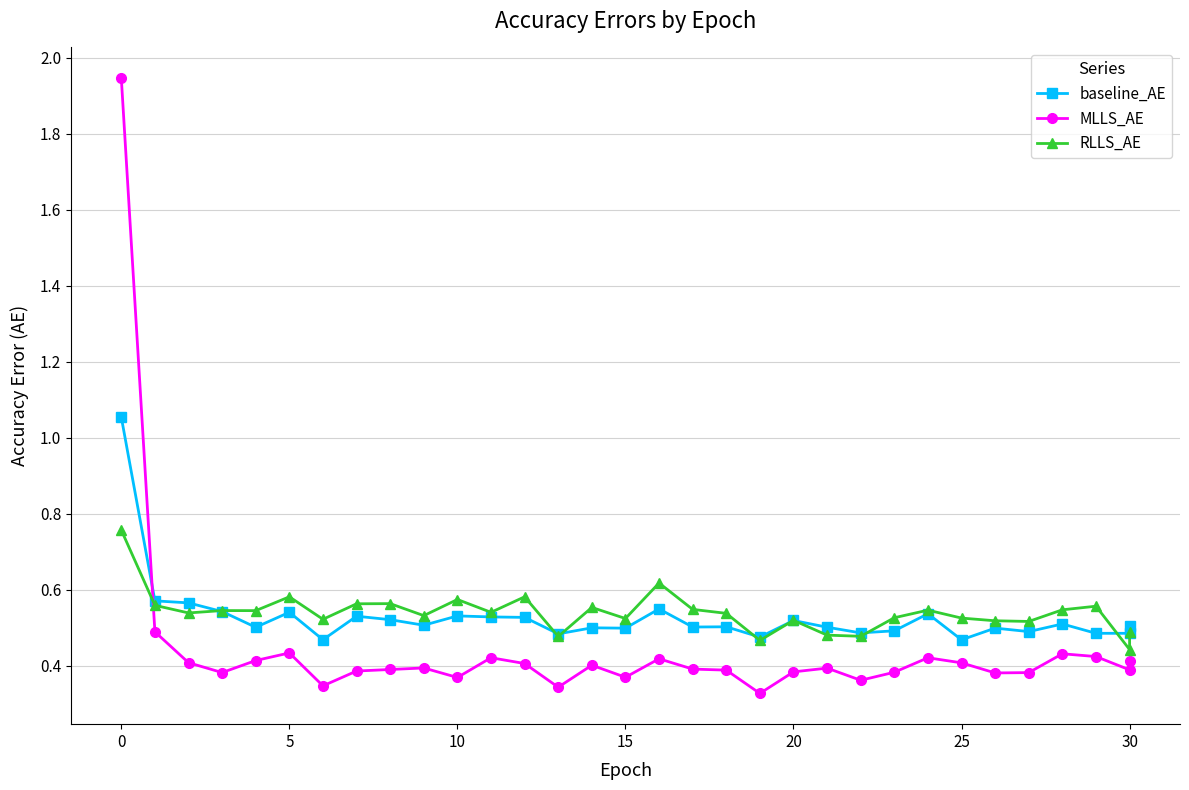

What is the difference between the second highest and minimum values in the MLLS_AE series?

0.2